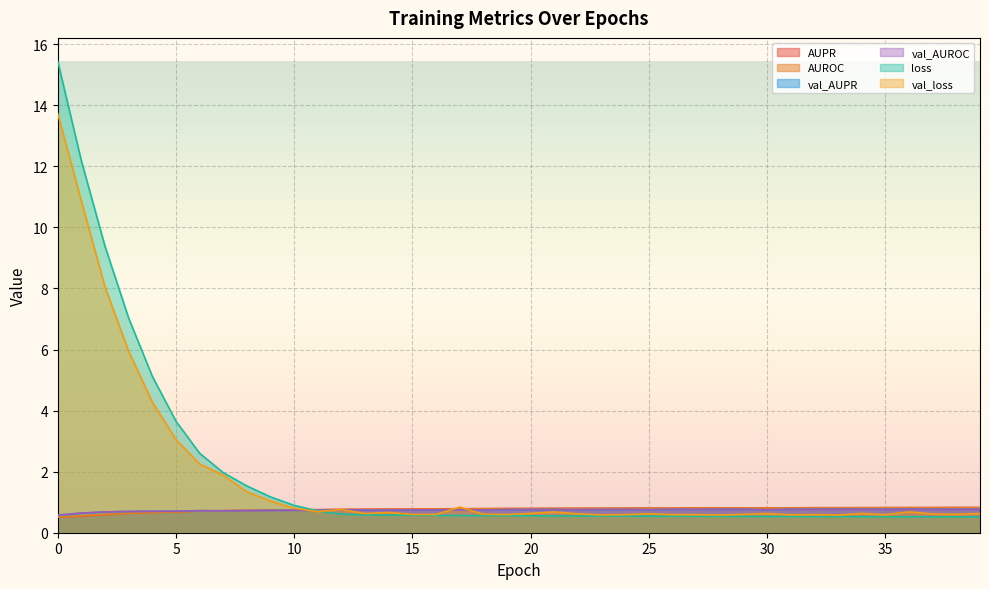

Reading right to left, extract all data points from this chart.

AUPR: 0.8	0.8	0.8	0.8	0.8	0.8	0.8	0.8	0.8	0.8	0.8	0.8	0.8	0.8	0.8	0.8	0.8	0.8	0.8	0.8	0.8	0.8	0.8	0.8	0.8	0.8	0.8	0.8	0.8	0.7	0.7	0.7	0.7	0.7	0.7	0.7	0.6	0.6	0.5	0.5
AUROC: 0.8	0.8	0.8	0.8	0.8	0.8	0.8	0.8	0.8	0.8	0.8	0.8	0.8	0.8	0.8	0.8	0.8	0.8	0.8	0.8	0.8	0.8	0.8	0.8	0.8	0.8	0.8	0.8	0.8	0.7	0.7	0.7	0.7	0.7	0.7	0.7	0.6	0.6	0.6	0.5
val_AUPR: 0.8	0.8	0.8	0.8	0.8	0.8	0.8	0.8	0.8	0.8	0.8	0.8	0.8	0.8	0.8	0.8	0.8	0.8	0.8	0.8	0.8	0.7	0.8	0.7	0.7	0.7	0.7	0.7	0.7	0.7	0.7	0.7	0.7	0.7	0.7	0.7	0.7	0.7	0.6	0.6
val_AUROC: 0.8	0.8	0.8	0.8	0.8	0.8	0.8	0.8	0.8	0.8	0.8	0.8	0.8	0.8	0.8	0.8	0.8	0.8	0.8	0.8	0.8	0.7	0.8	0.7	0.7	0.7	0.7	0.7	0.7	0.7	0.7	0.7	0.7	0.7	0.7	0.7	0.7	0.7	0.6	0.6
loss: 0.5	0.5	0.5	0.5	0.5	0.5	0.5	0.5	0.5	0.5	0.5	0.5	0.5	0.5	0.5	0.5	0.5	0.5	0.6	0.6	0.6	0.6	0.6	0.6	0.6	0.6	0.6	0.6	0.7	0.9	1.2	1.5	2.0	2.6	3.6	5.1	7.0	9.4	12.2	15.4
val_loss: 0.6	0.6	0.6	0.7	0.6	0.6	0.6	0.6	0.6	0.6	0.6	0.6	0.6	0.6	0.6	0.6	0.6	0.6	0.7	0.6	0.6	0.6	0.8	0.6	0.6	0.7	0.6	0.8	0.7	0.8	1.0	1.3	1.9	2.2	3.1	4.3	5.9	8.0	10.9	13.7